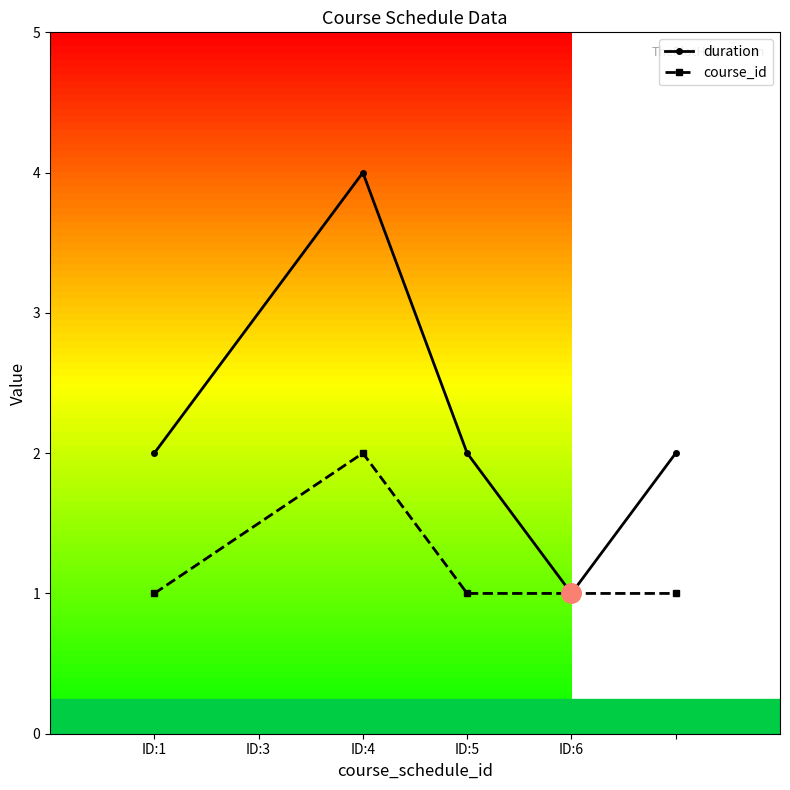

Which series has the largest total across all categories?

duration